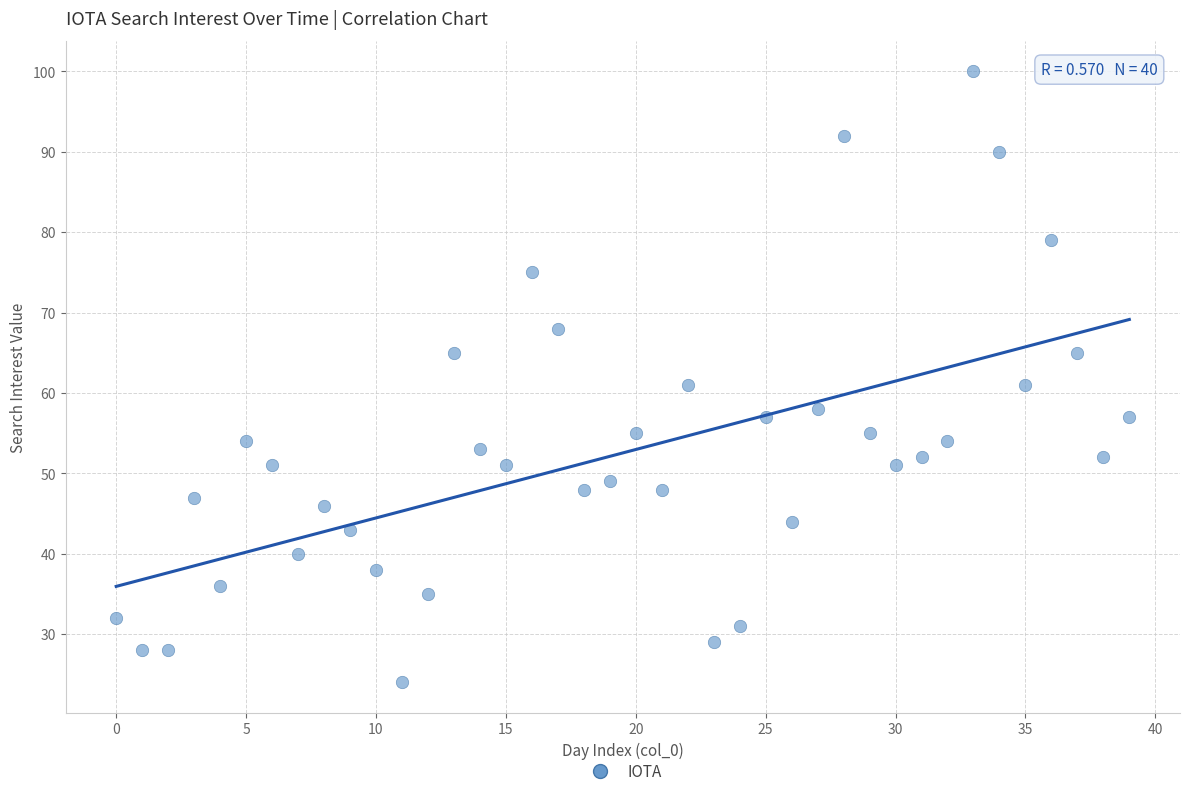

What is the range of Y values (max minus min)?

76